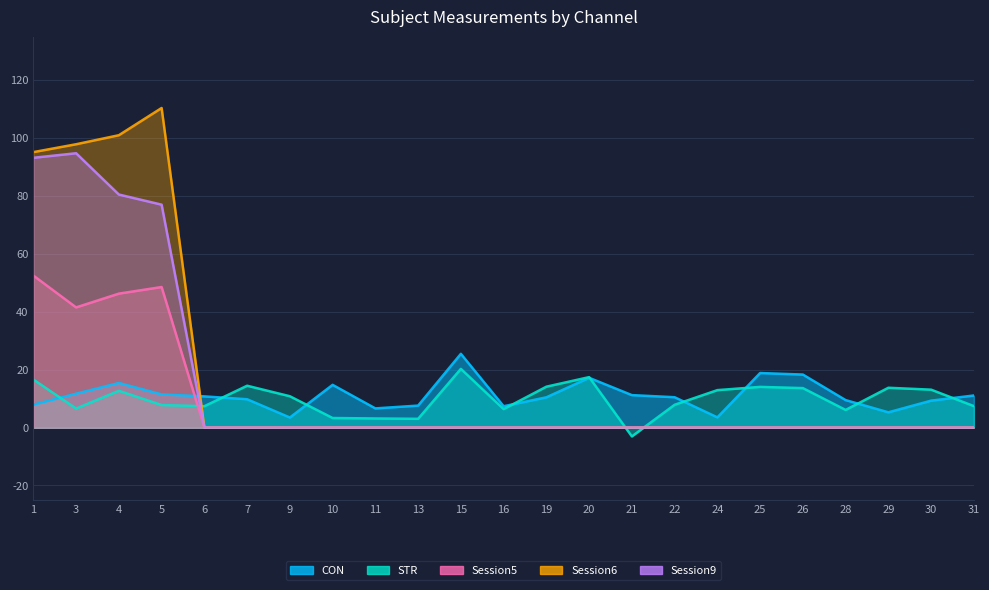

How many distinct data groups are displayed?

5